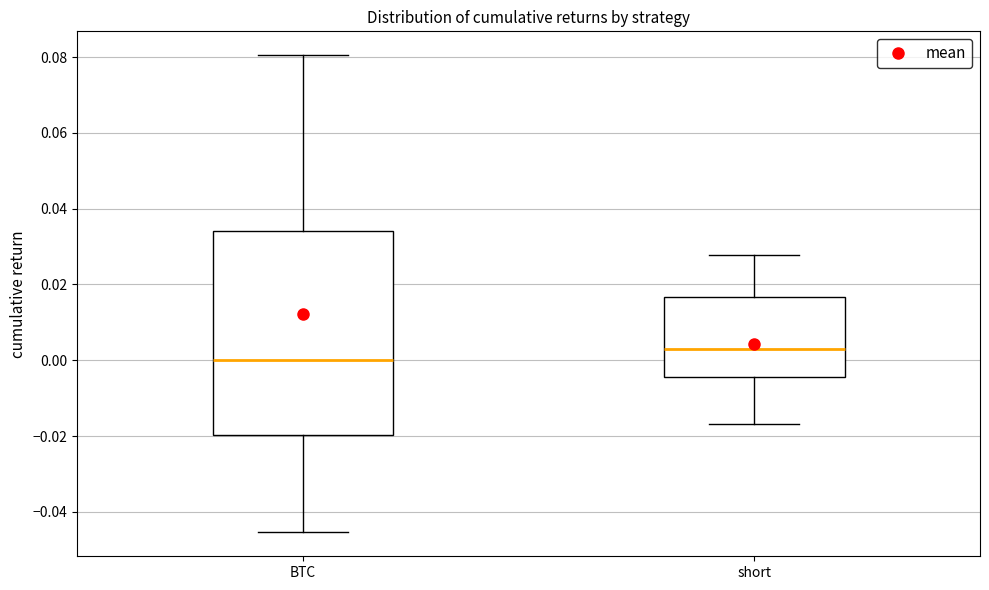

Reading left to right, transcribe this box plot: for each box, give where its median line is, the range the box spans, and where its two whiskers end, as read against the y-axis. The values are not printed on the chart, so give them approximately, as read against the axis.

BTC: median 0.000, box -0.020 to 0.034, whiskers -0.046 to 0.080
short: median 0.002, box -0.004 to 0.016, whiskers -0.016 to 0.028